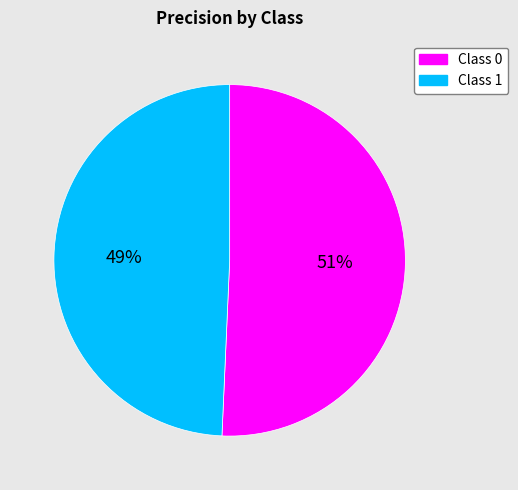

True or false: Class 1 accounts for 55% of the total.

False